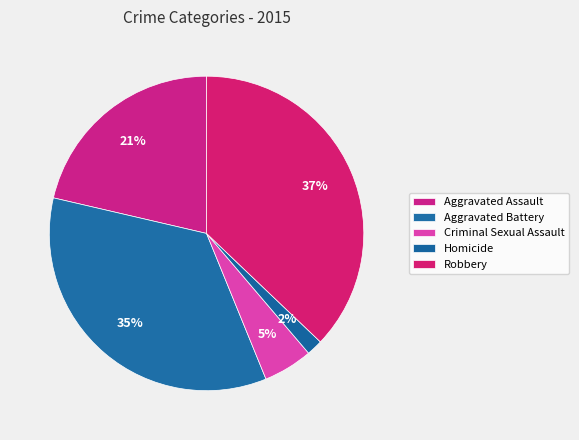

Does Homicide represent more than half of the total?

No